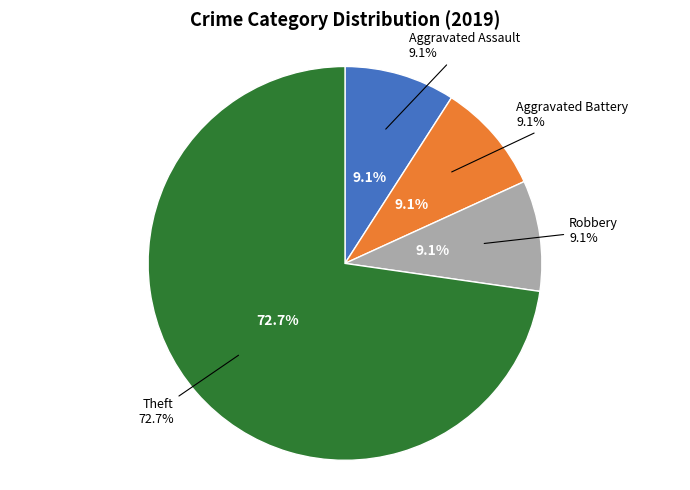

Rank the categories by value from lowest to highest.

Aggravated Assault, Aggravated Battery, Robbery, Theft